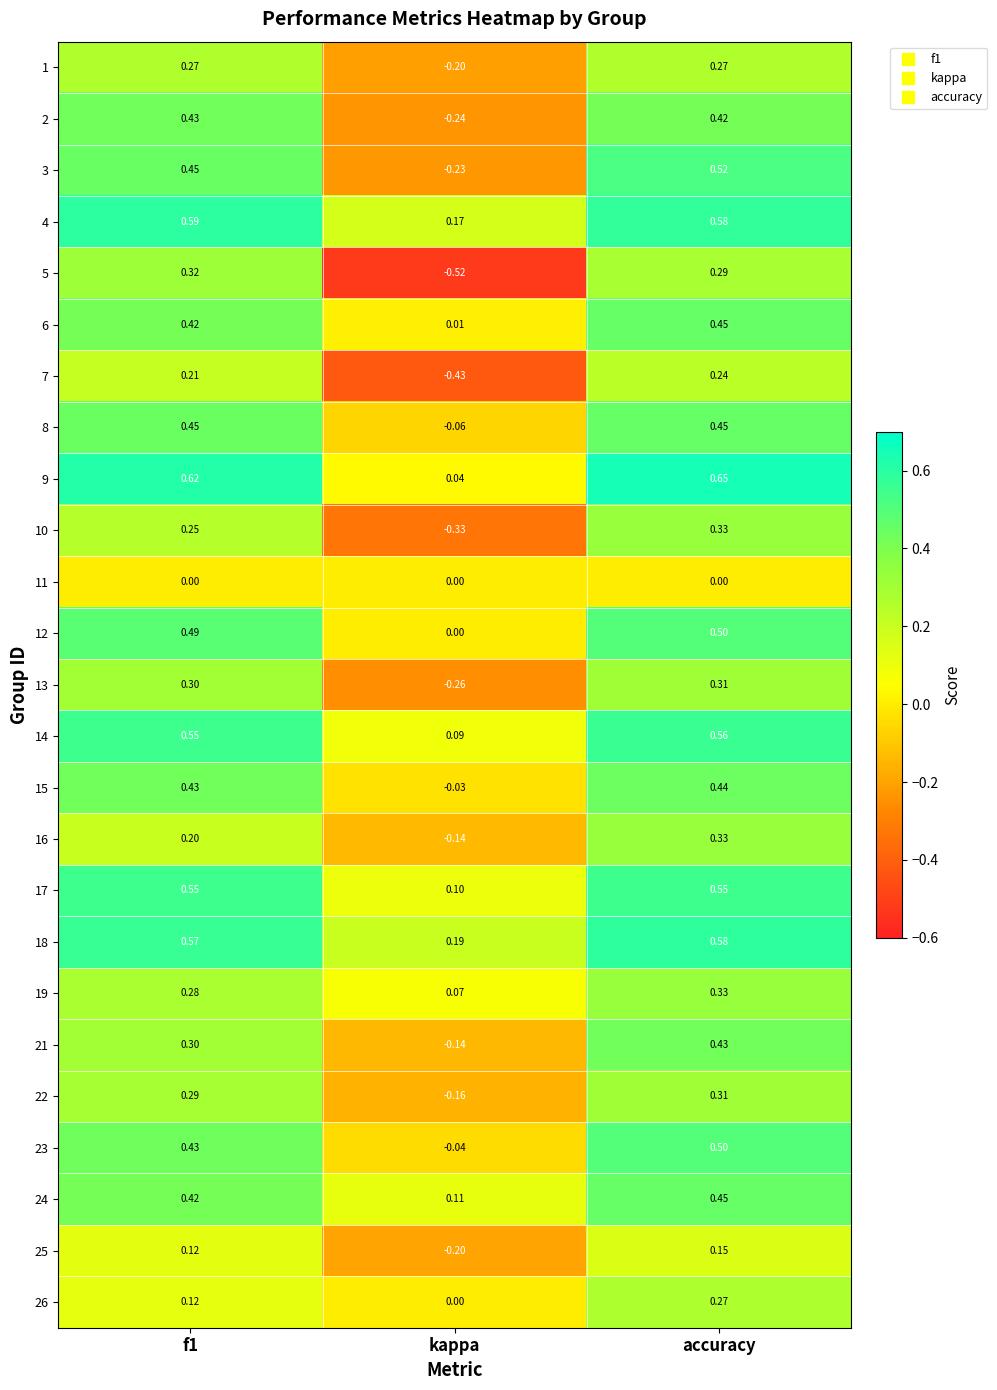

Is the value of 26 at f1 greater than the value of 25 at kappa?

Yes